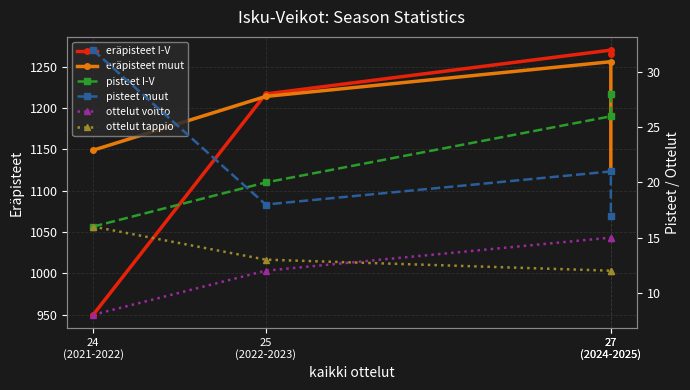

After their last crossing, which series has the higher values: pisteet I-V or pisteet muut?

pisteet I-V